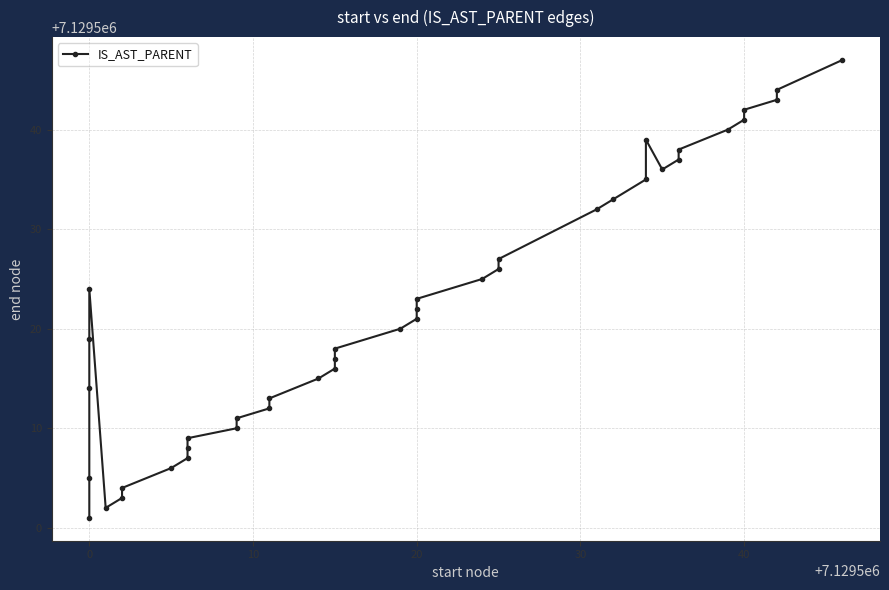

Is it true that the value at 20 is 7129521?

True